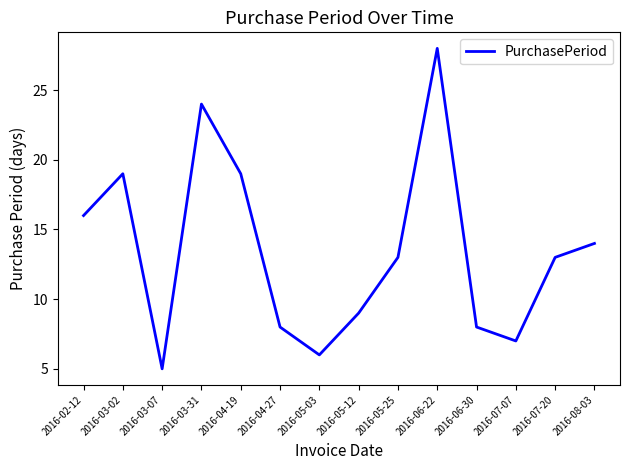

Reading right to left, extract all data points from this chart.

2016-08-03=14	2016-07-20=13	2016-07-07=7	2016-06-30=8	2016-06-22=28	2016-05-25=13	2016-05-12=9	2016-05-03=6	2016-04-27=8	2016-04-19=19	2016-03-31=24	2016-03-07=5	2016-03-02=19	2016-02-12=16